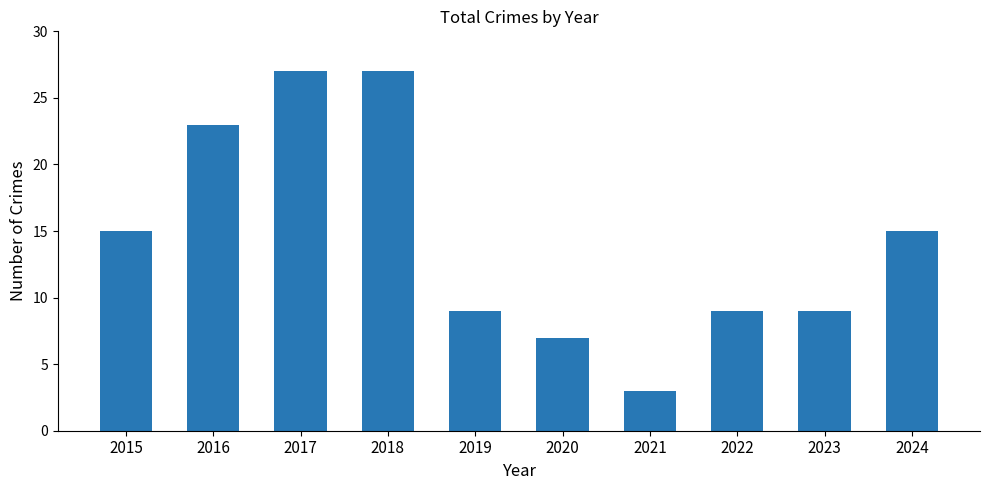

Which has a higher value, 2017 or 2024?

2017